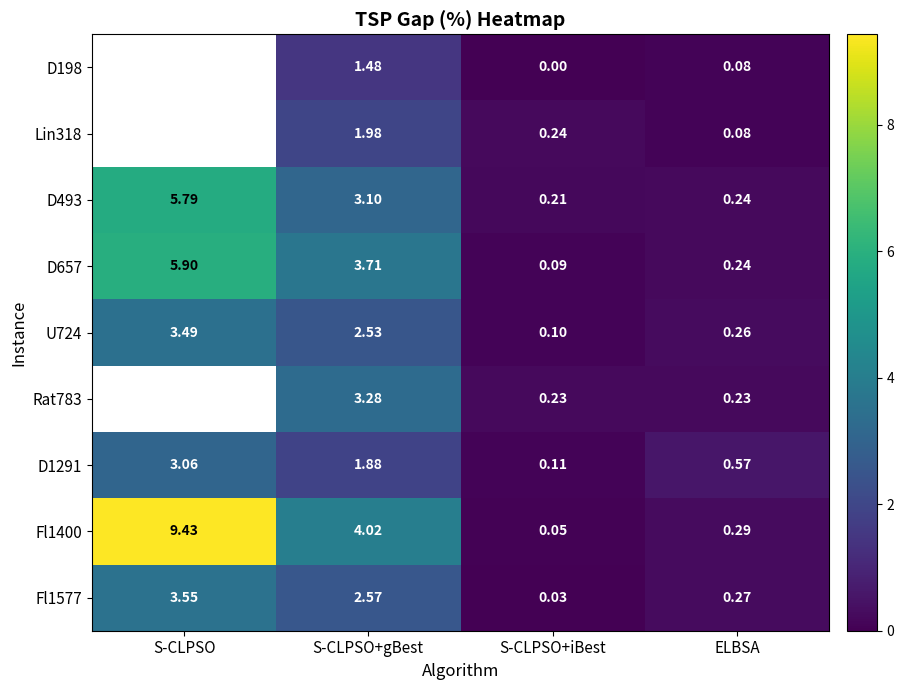

How many distinct data groups are displayed?

9